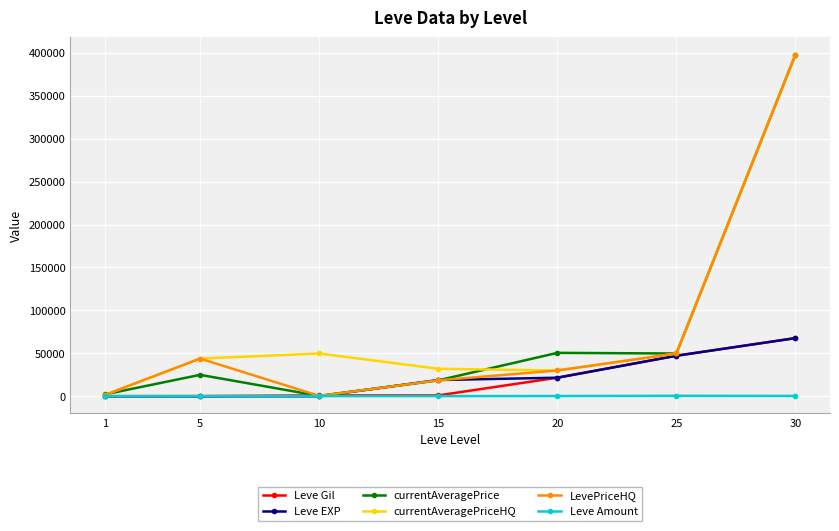

True or false: Leve Gil has more than 1 points higher than both neighbors.

False